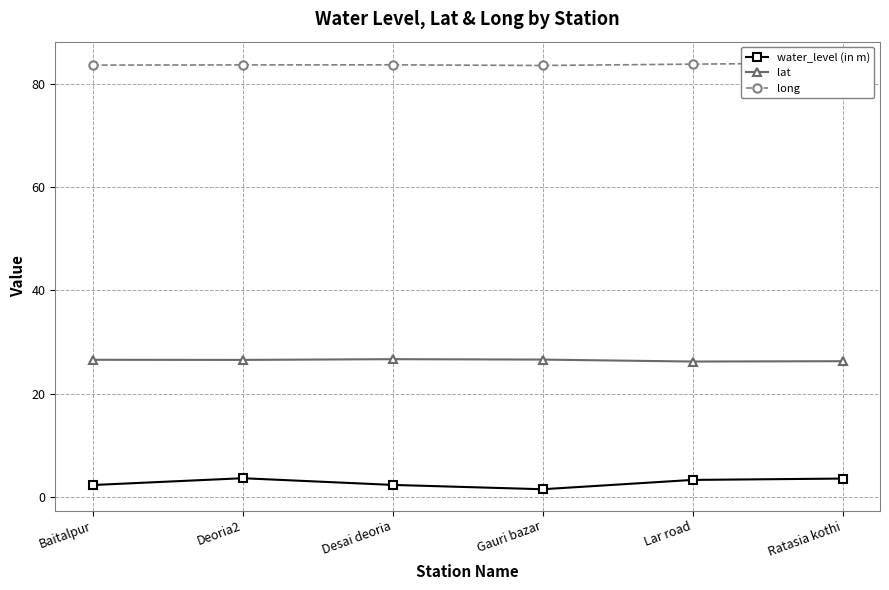

True or false: water_level (in m) and long intersect in this chart.

False